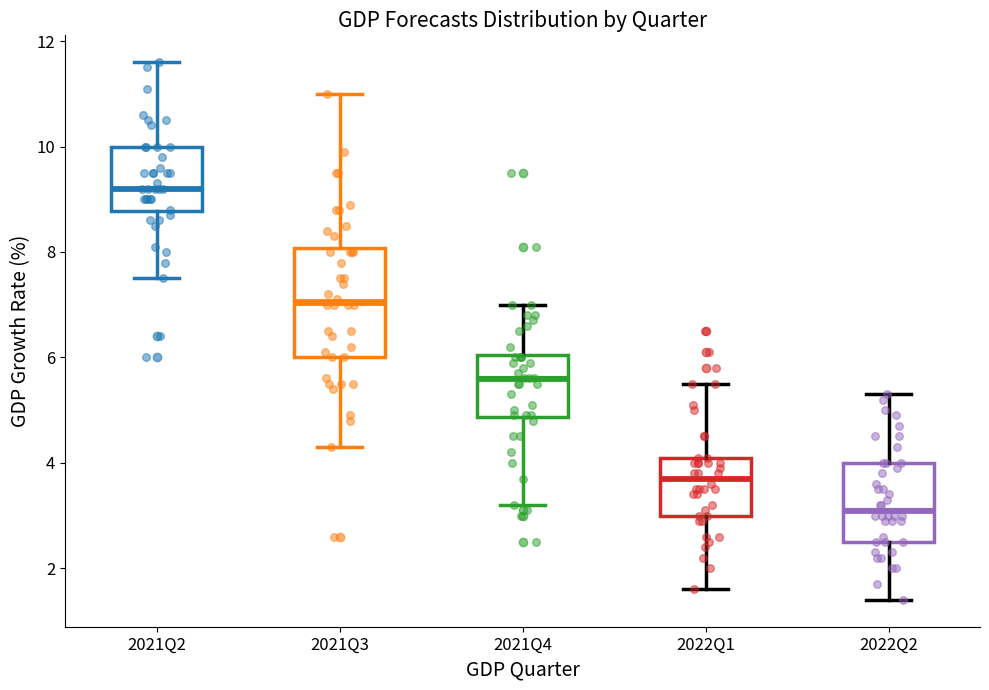

Reading left to right, read every box against the y-axis: the position of its median line, the range the box covers, and the ends of its whiskers. The values are not printed on the chart, so give them approximately, as read against the axis.

2021Q2: median 9.2, box 8.8 to 10.0, whiskers 7.6 to 11.6
2021Q3: median 7.0, box 6.0 to 8.0, whiskers 4.4 to 11.0
2021Q4: median 5.6, box 4.8 to 6.0, whiskers 3.2 to 7.0
2022Q1: median 3.8, box 3.0 to 4.2, whiskers 1.6 to 5.6
2022Q2: median 3.2, box 2.6 to 4.0, whiskers 1.4 to 5.4